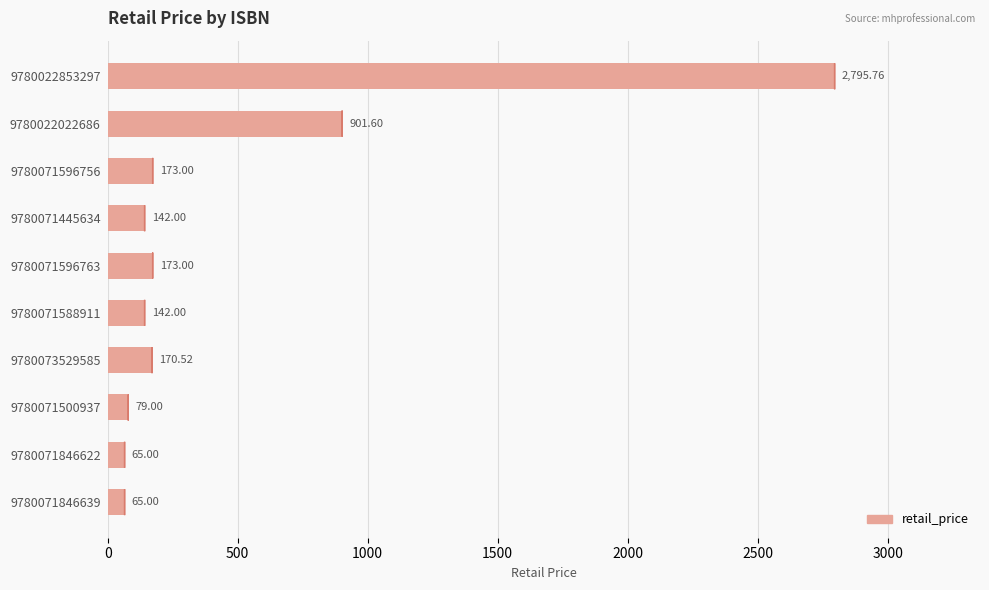

What is the change in value from 9780071596763 to 9780071846639?

-108.0